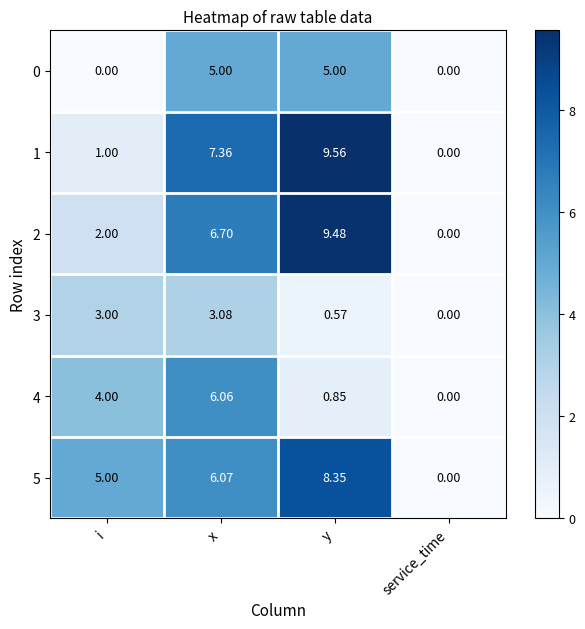

Is the value of 1 at i greater than the value of 3 at y?

Yes